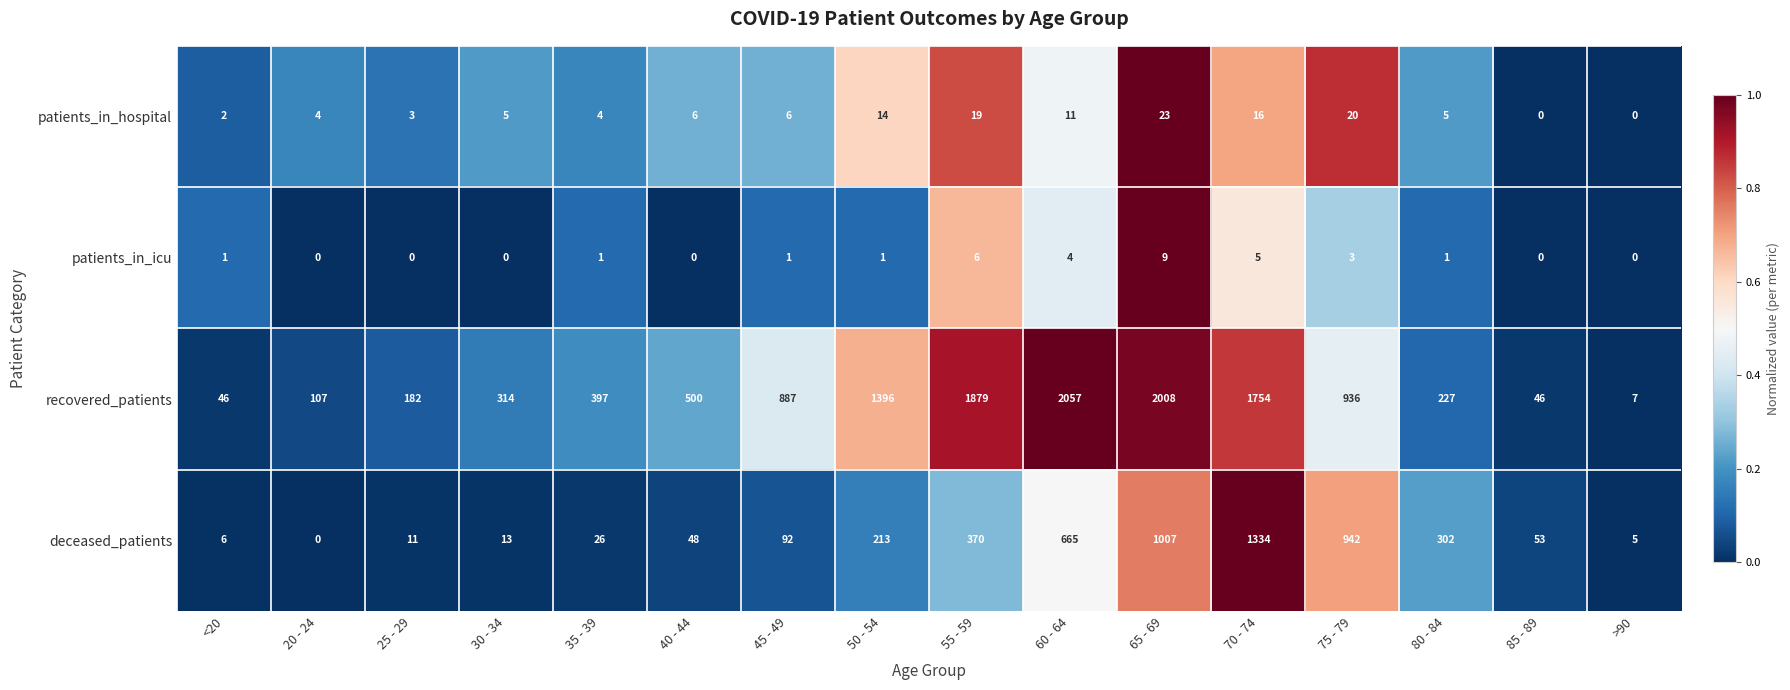

At which label is patients_in_icu closest to 4?

60 - 64